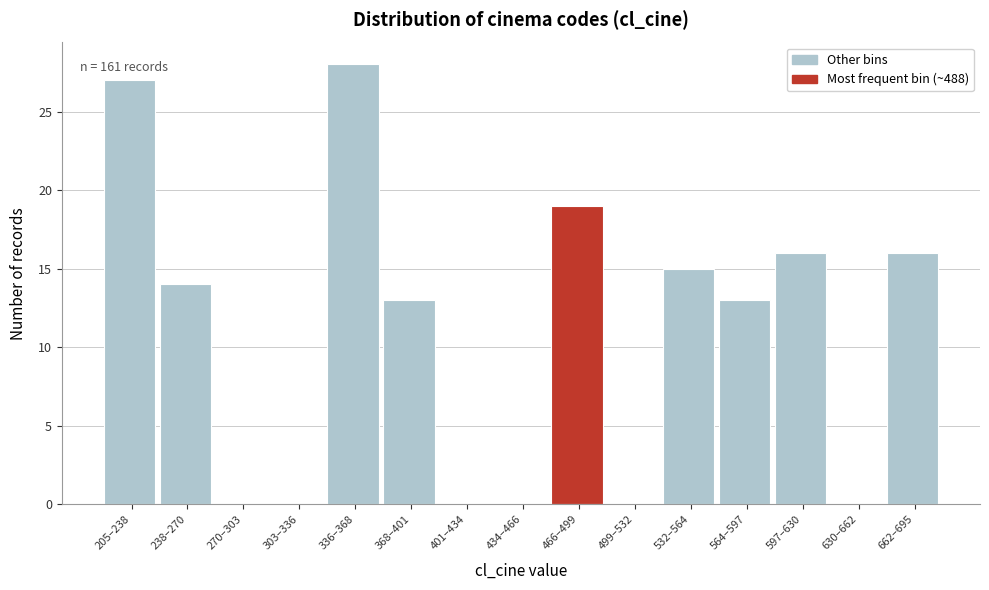

Reading left to right, what are all the values shown in this chart?

205–238=27	238–270=14	270–303=0	303–336=0	336–368=28	368–401=13	401–434=0	434–466=0	466–499=19	499–532=0	532–564=15	564–597=13	597–630=16	630–662=0	662–695=16